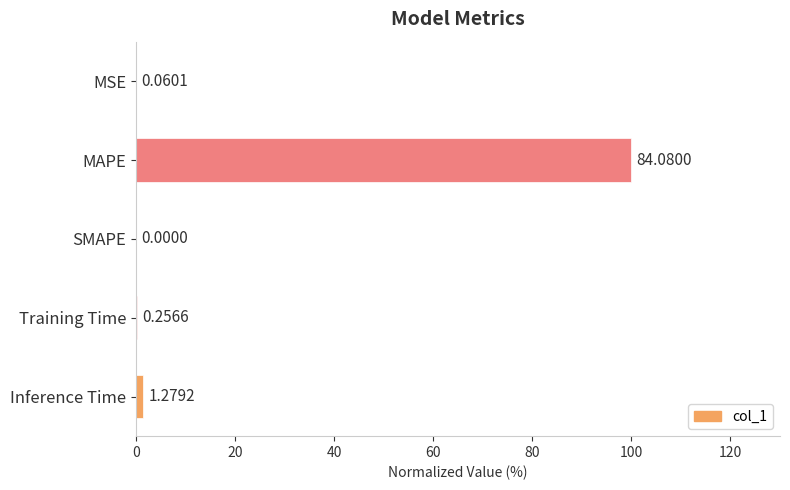

Does the chart contain stacked bars?

No